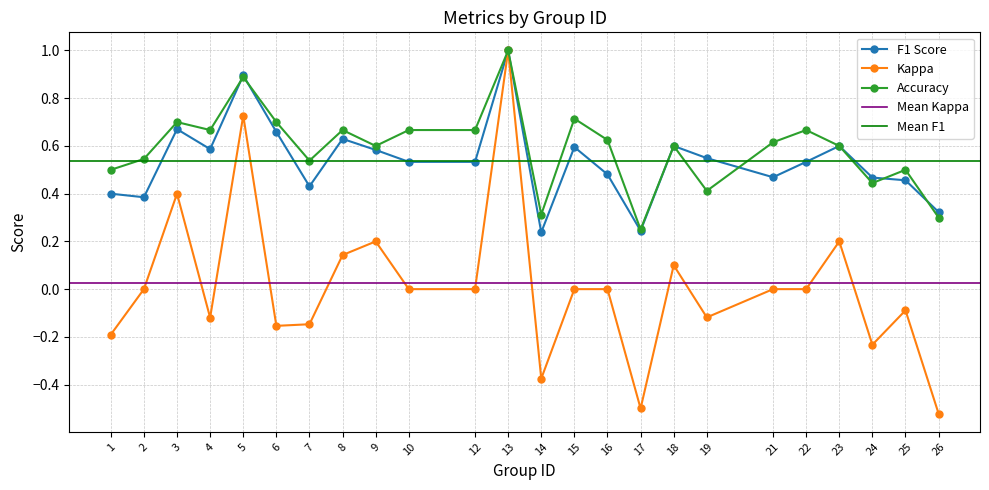

At 22, list the series in order from largest to smallest.

accuracy, f1, kappa